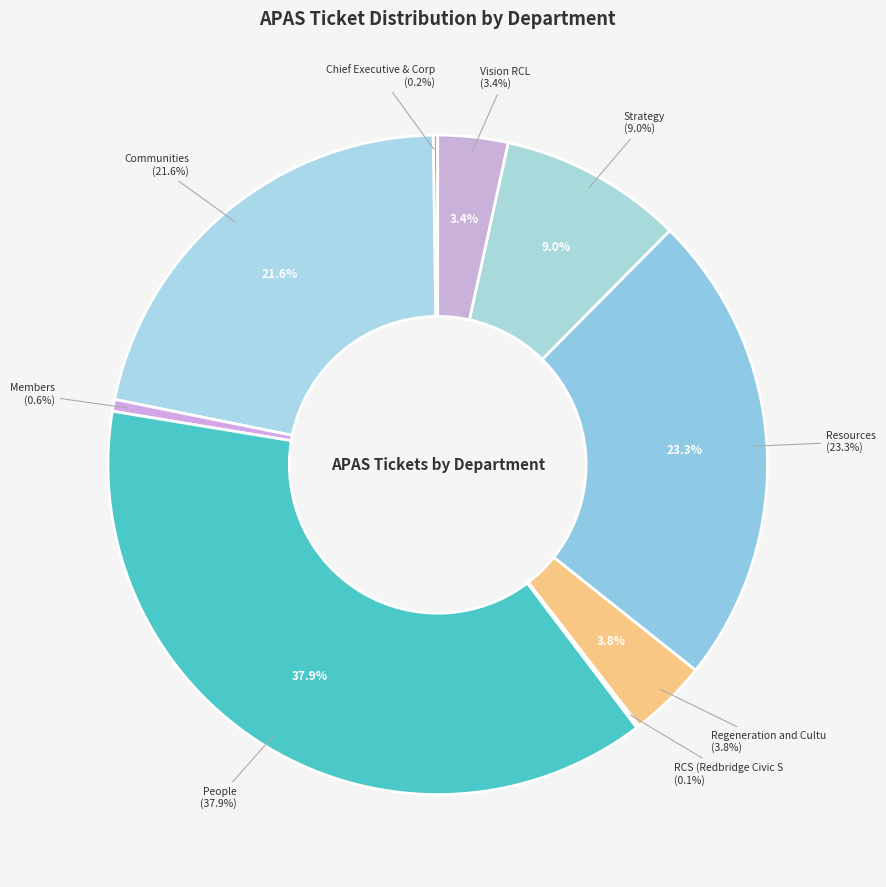

How many segments does this pie chart have?

9